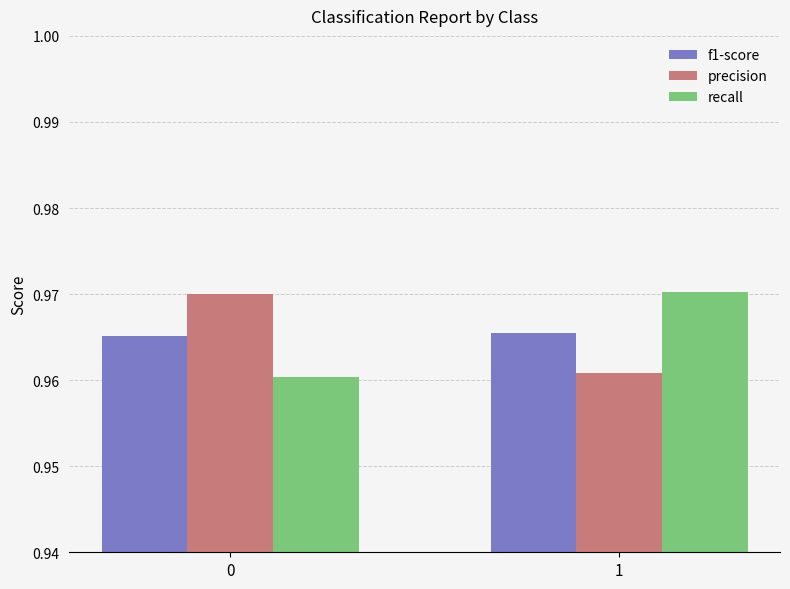

Rank the categories by recall value from highest to lowest.

1, 0